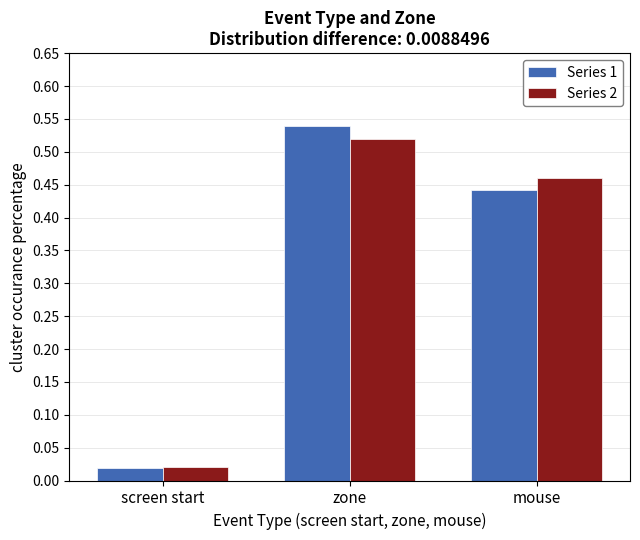

At which label is Series 2 closest to 0?

screen start